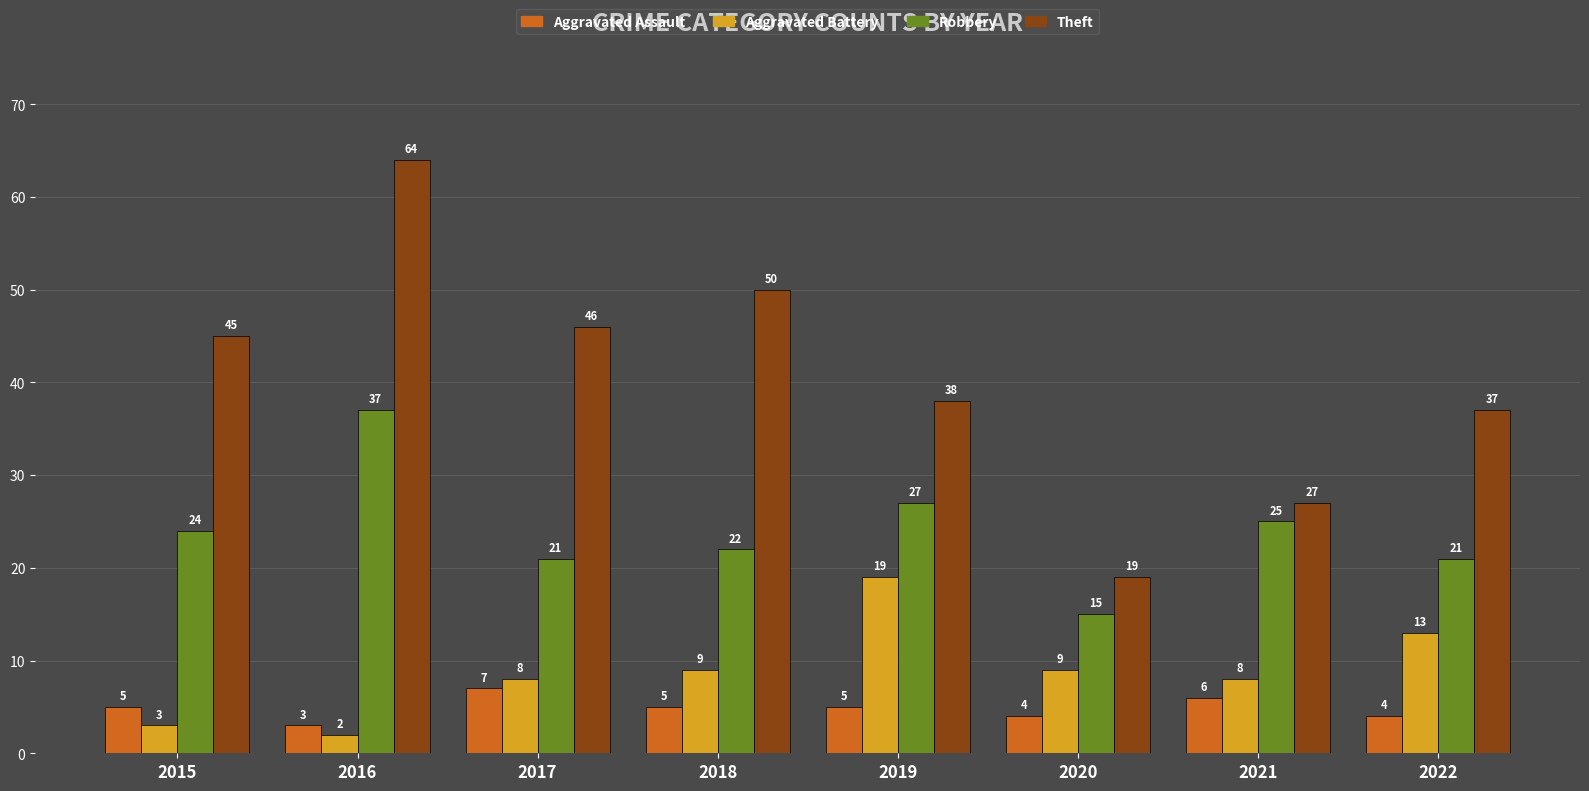

What is the value of the Theft bar at the 5th from the left?

38